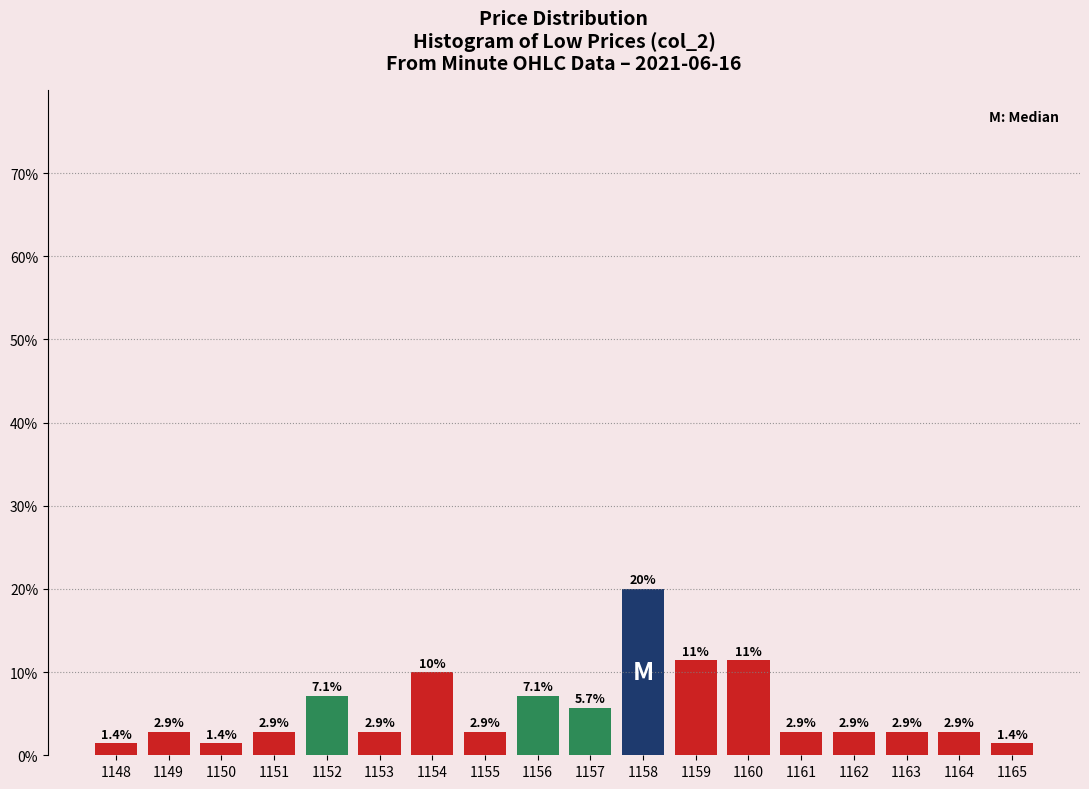

Reading left to right, what are all the values shown in this chart?

1148=1.4	1149=2.9	1150=1.4	1151=2.9	1152=7.1	1153=2.9	1154=10.0	1155=2.9	1156=7.1	1157=5.7	1158=20.0	1159=11.4	1160=11.4	1161=2.9	1162=2.9	1163=2.9	1164=2.9	1165=1.4